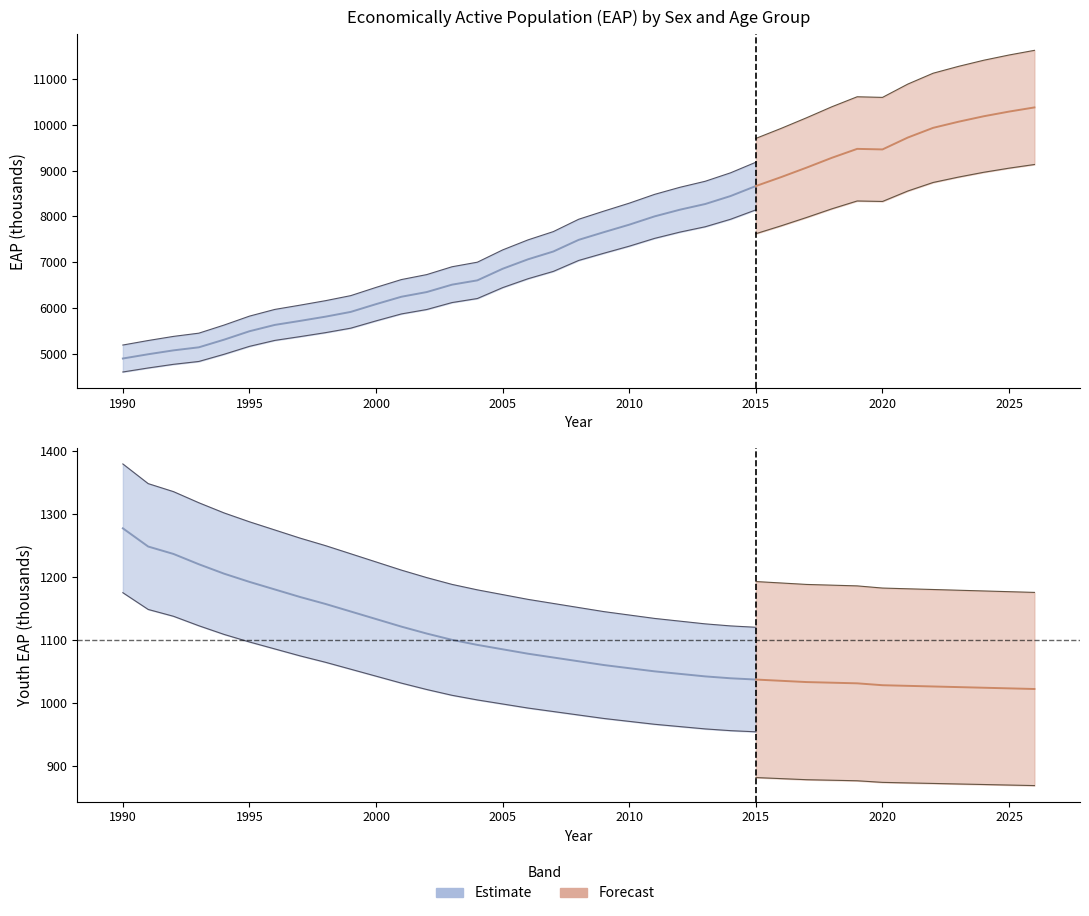

The value of sex_f_y15_24 at 1990 is 1277.0. True or false?

True